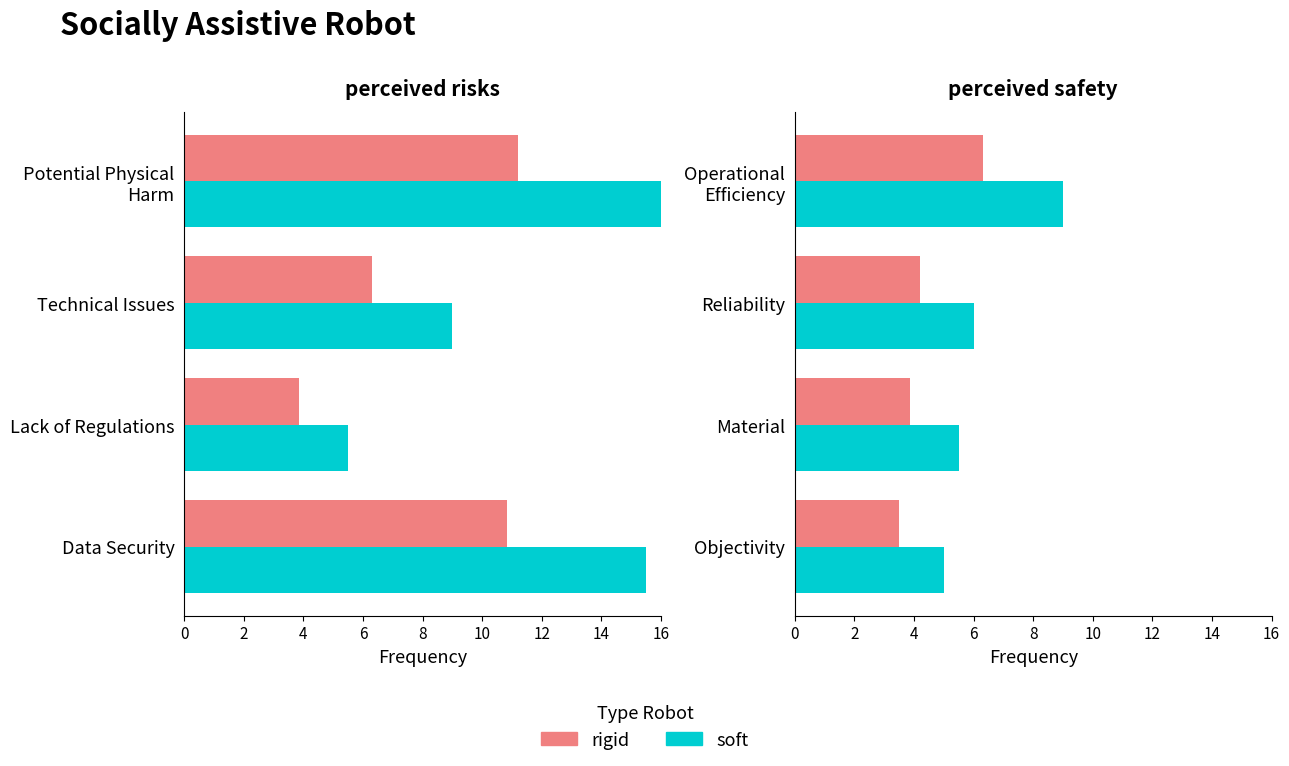

True or false: rigid has a value of 2.5 at Reliability.

False